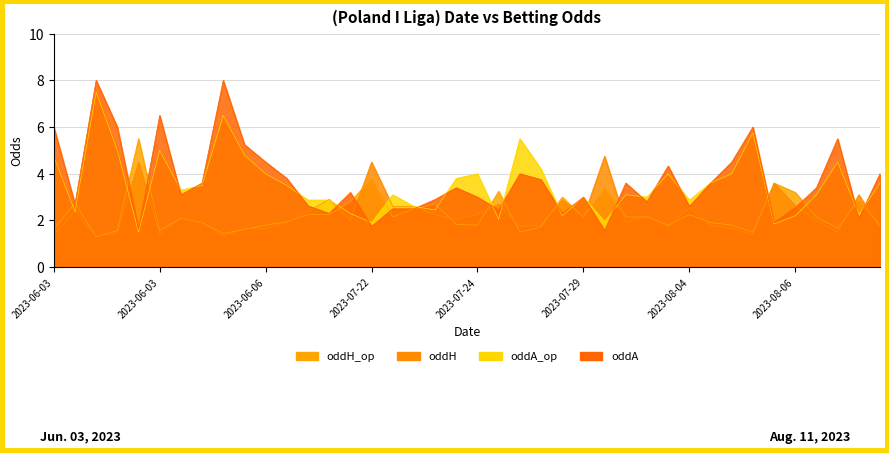

True or false: oddH and oddA intersect in this chart.

True